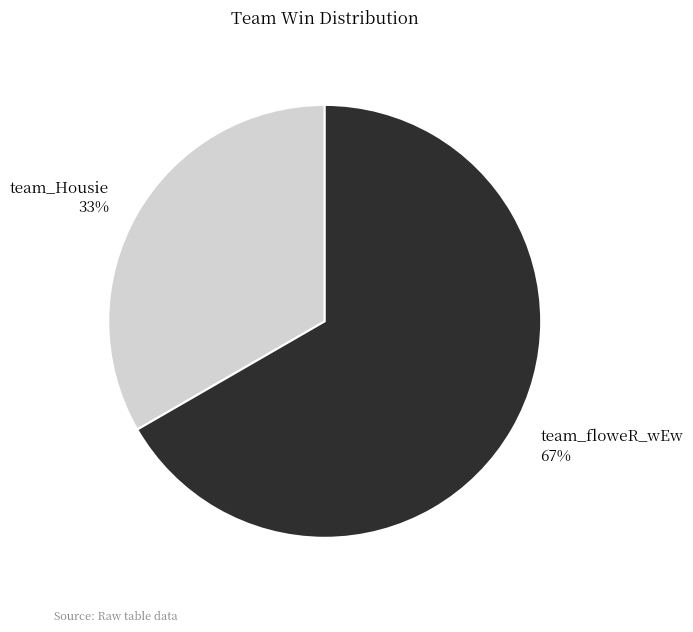

The team_floweR_wEw slice represents 54% of the pie. True or false?

False